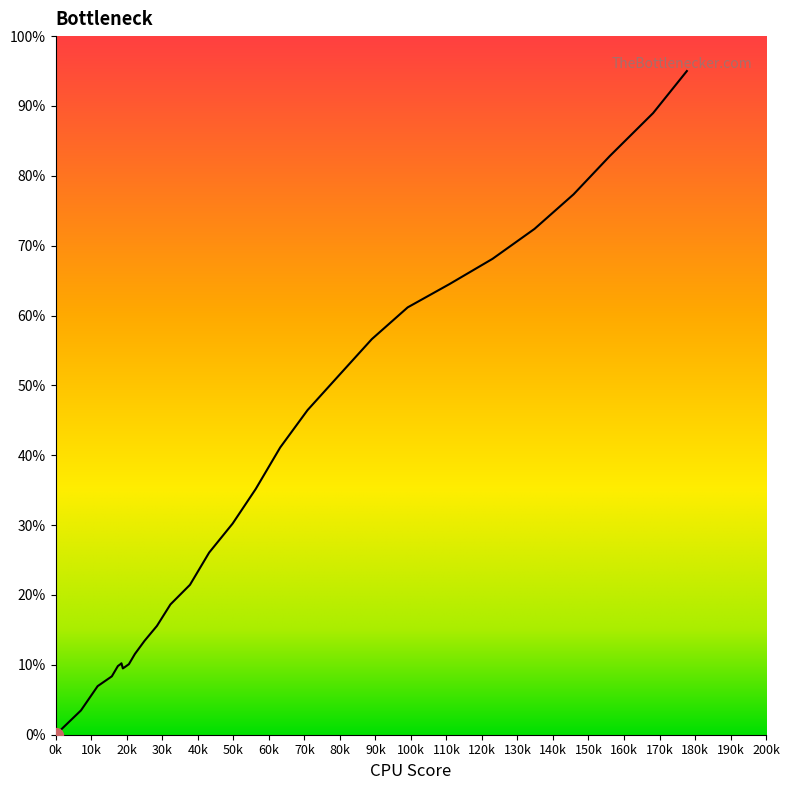

What is the difference between the maximum and minimum values?

95.0